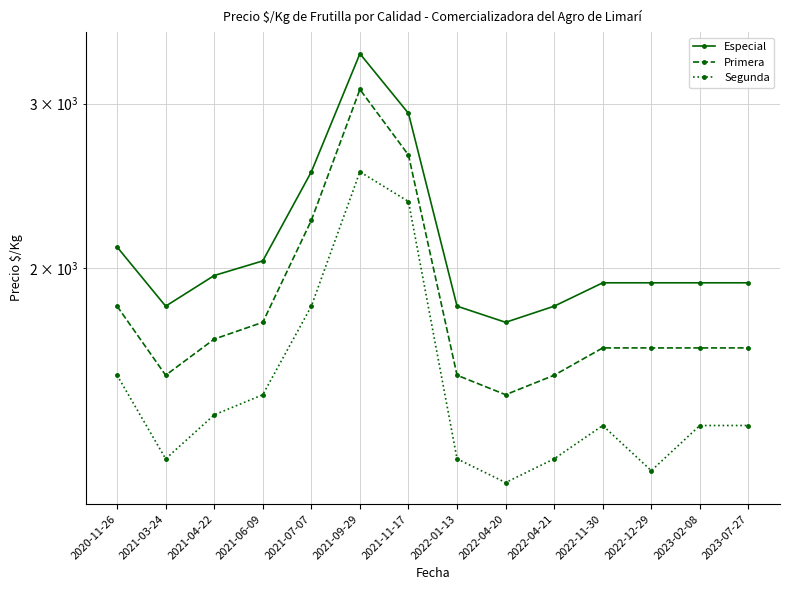

Is this an area chart (filled region under the line)?

No